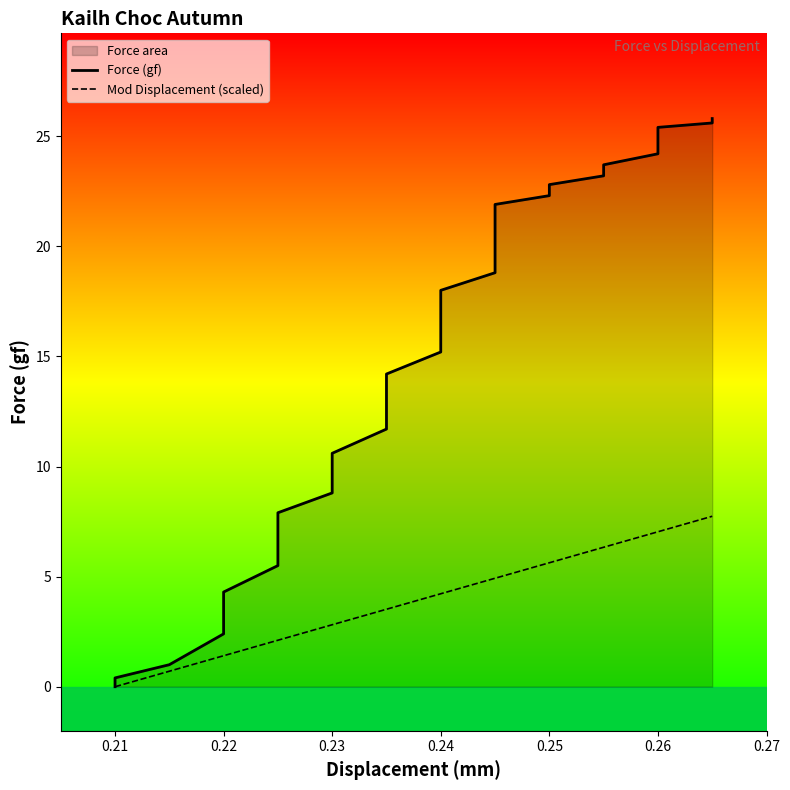

What is the difference between the maximum and minimum values in the Mod Displacement (scaled) series?

7.7